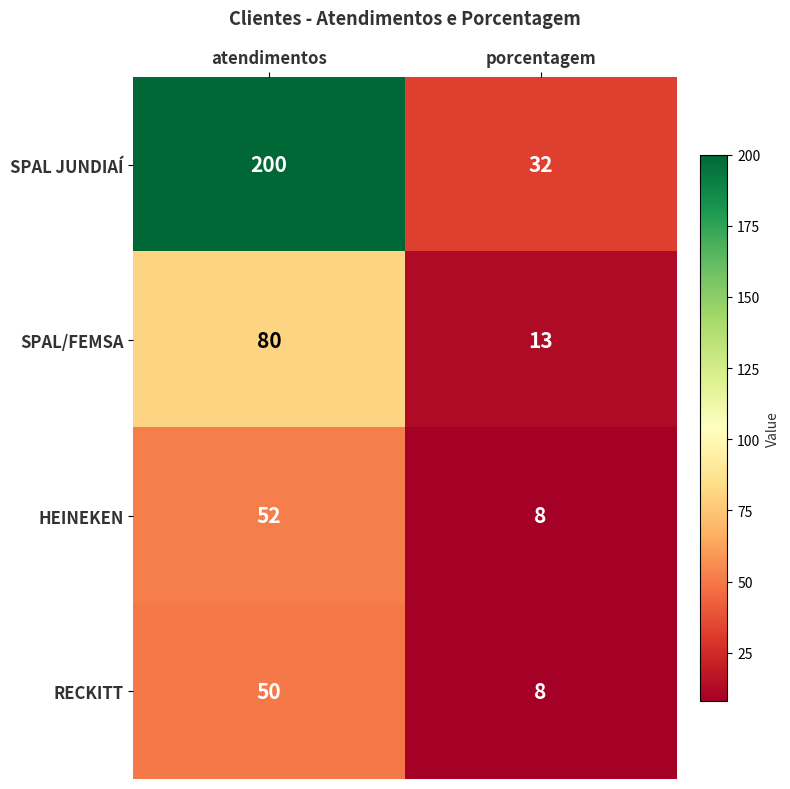

How many series are shown in this chart?

4